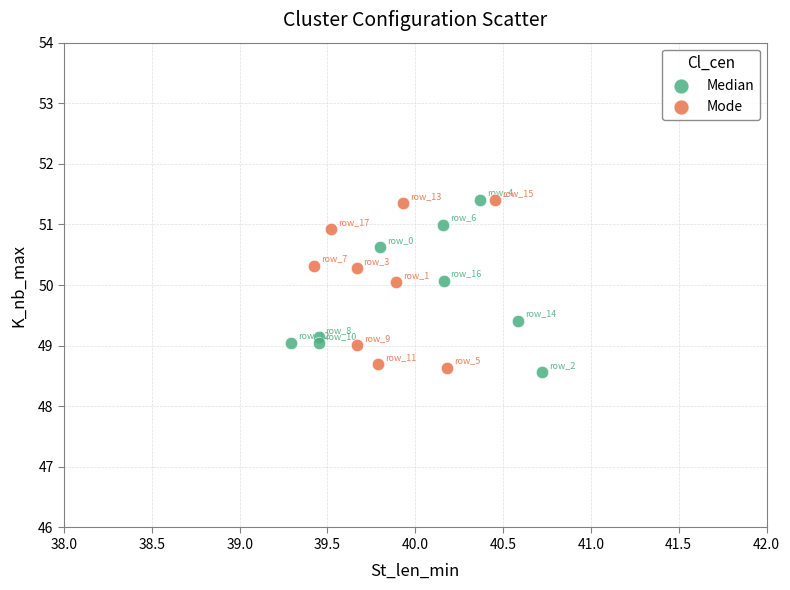

Which series contains the lowest Y value?

Median